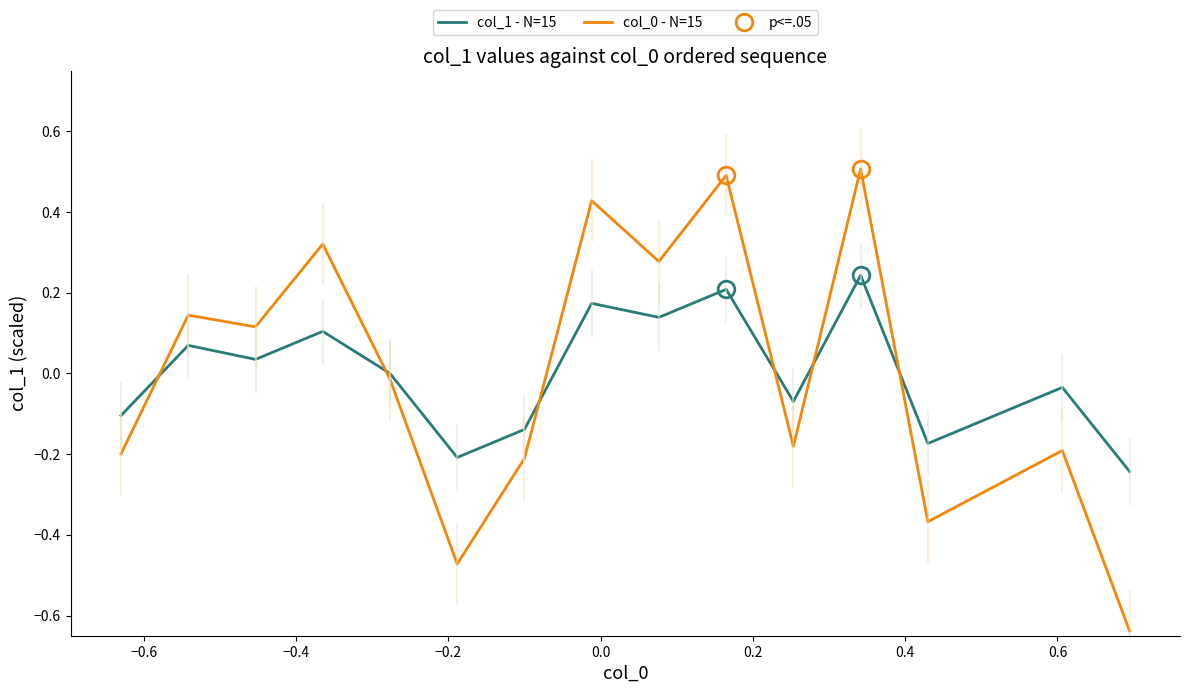

After their last crossing, which series has the higher values: col_1 - N=15 or col_0 - N=15?

col_1 - N=15